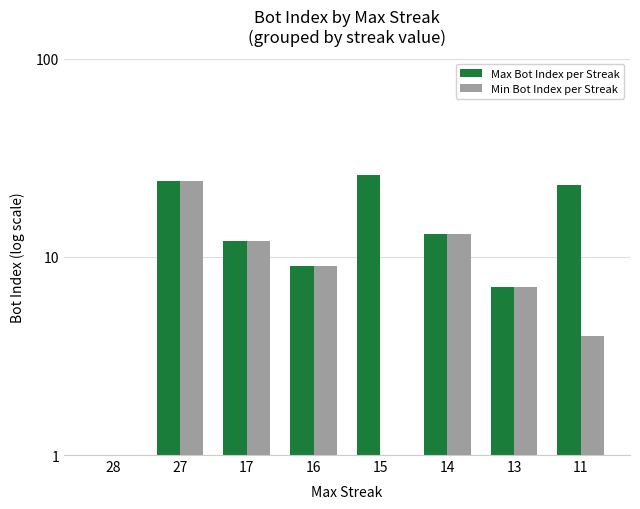

What are all the series names shown in the legend?

Max Bot Index per Streak, Min Bot Index per Streak